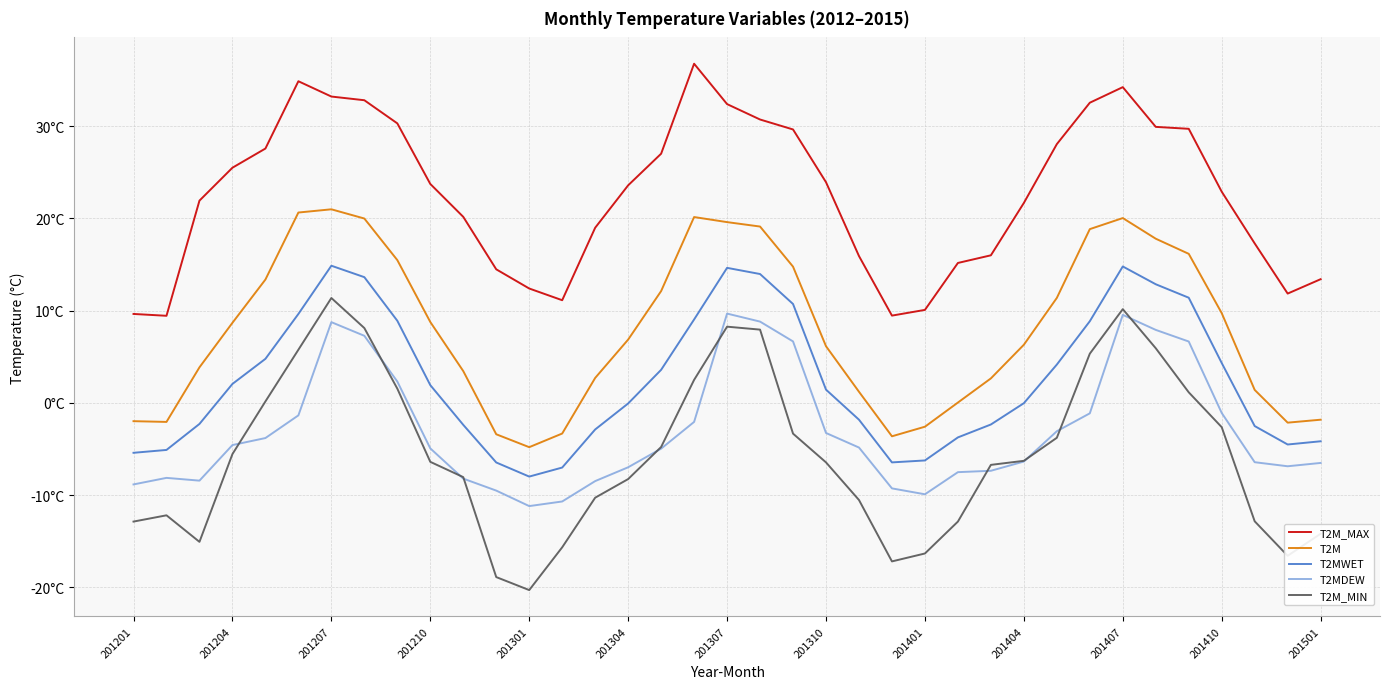

Does the chart have visible grid lines?

Yes